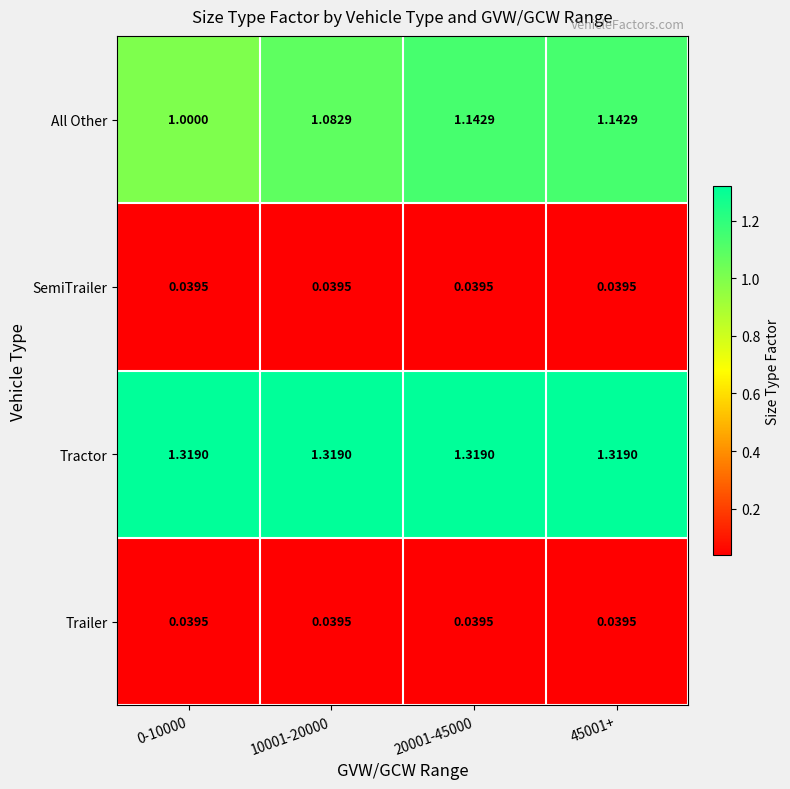

Between 0-10000 and 45001+, which series saw the biggest shift?

All Other